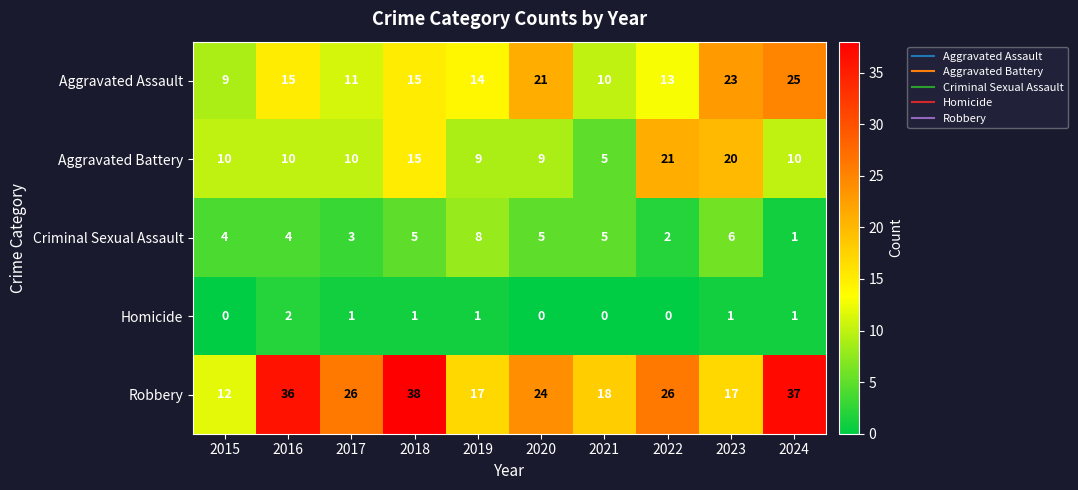

What is the difference between the Robbery values at 2022 and 2016?

10